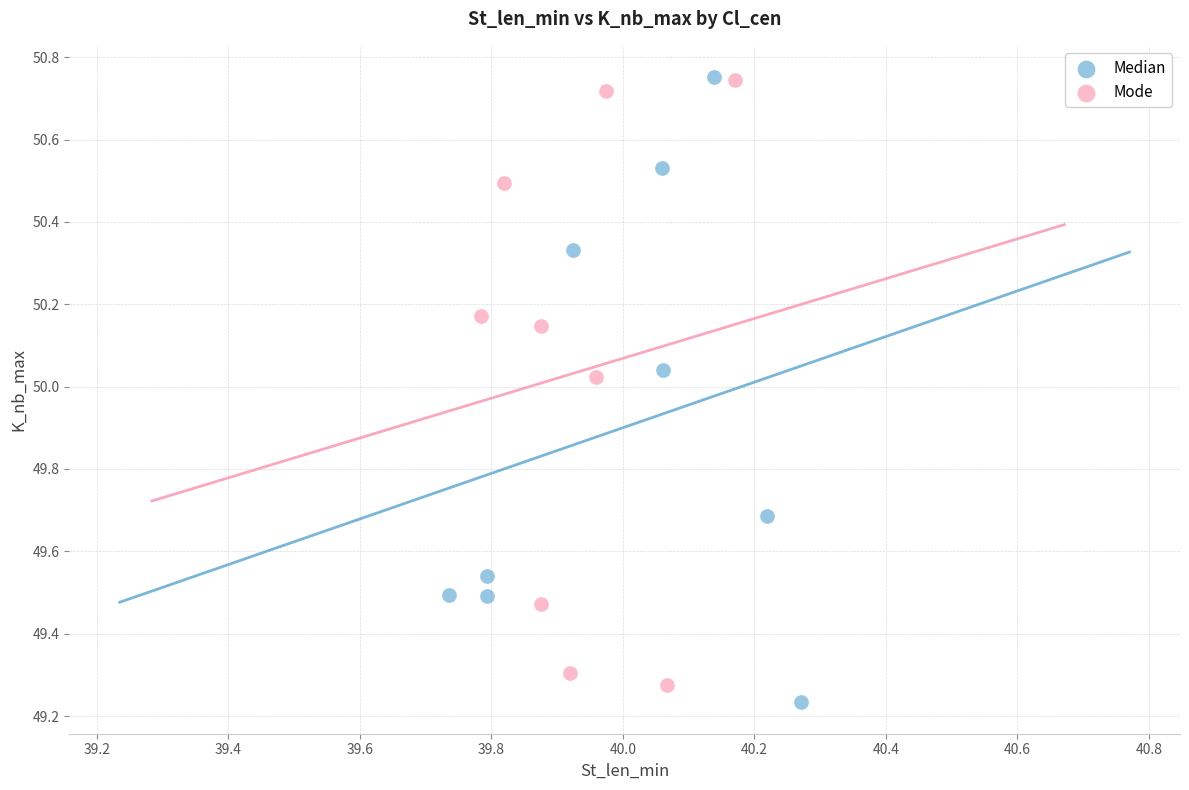

What are all the series names shown in the legend?

Median, Mode